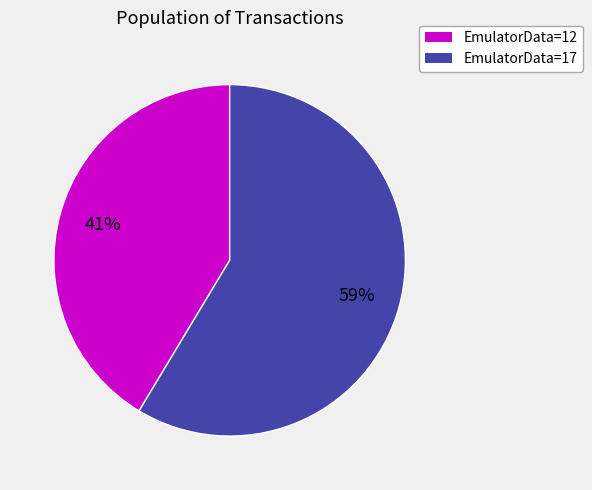

To the nearest percent, what is the average slice percentage?

50%